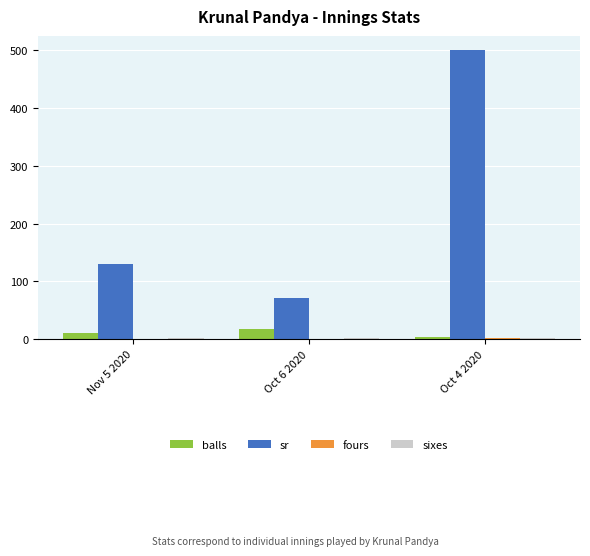

Between Nov 5 2020 and Oct 6 2020, which series saw the biggest shift?

sr